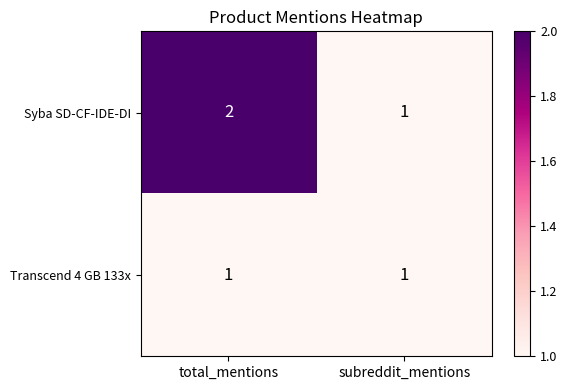

At which label is Syba SD-CF-IDE-DI closest to 1?

subreddit_mentions